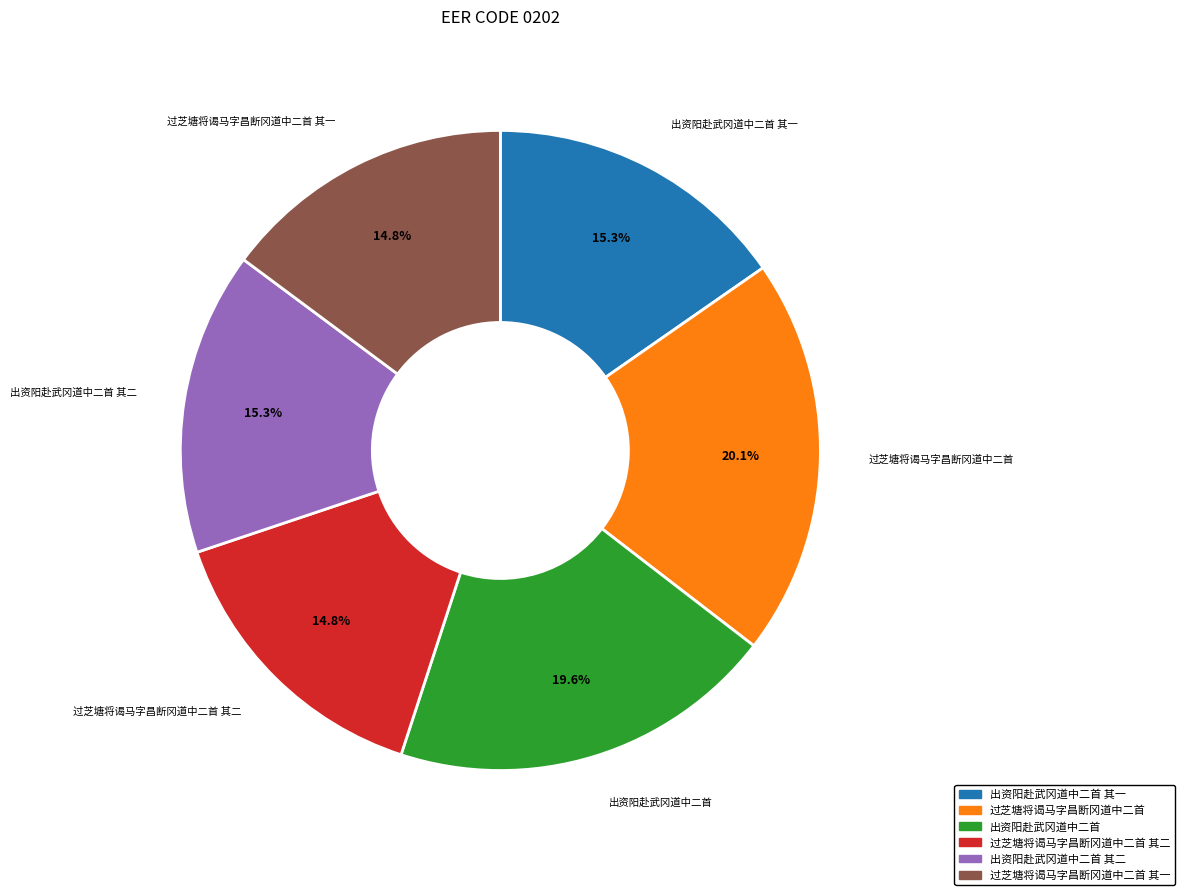

To the nearest percent, what is the average slice percentage?

17%